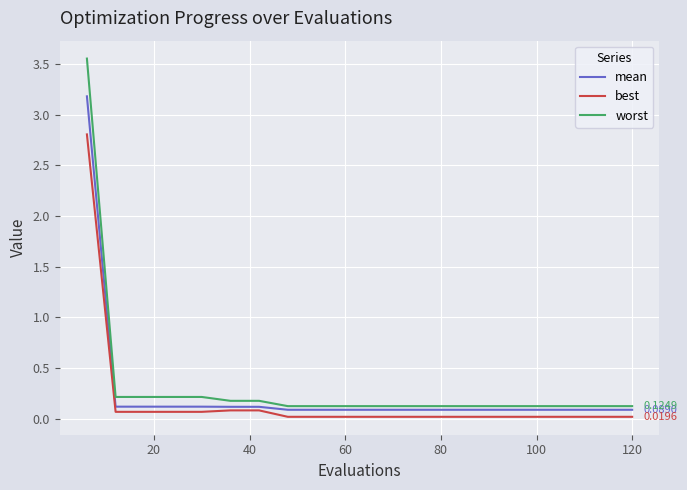

Rank the series by their average value, from lowest to highest.

best, mean, worst